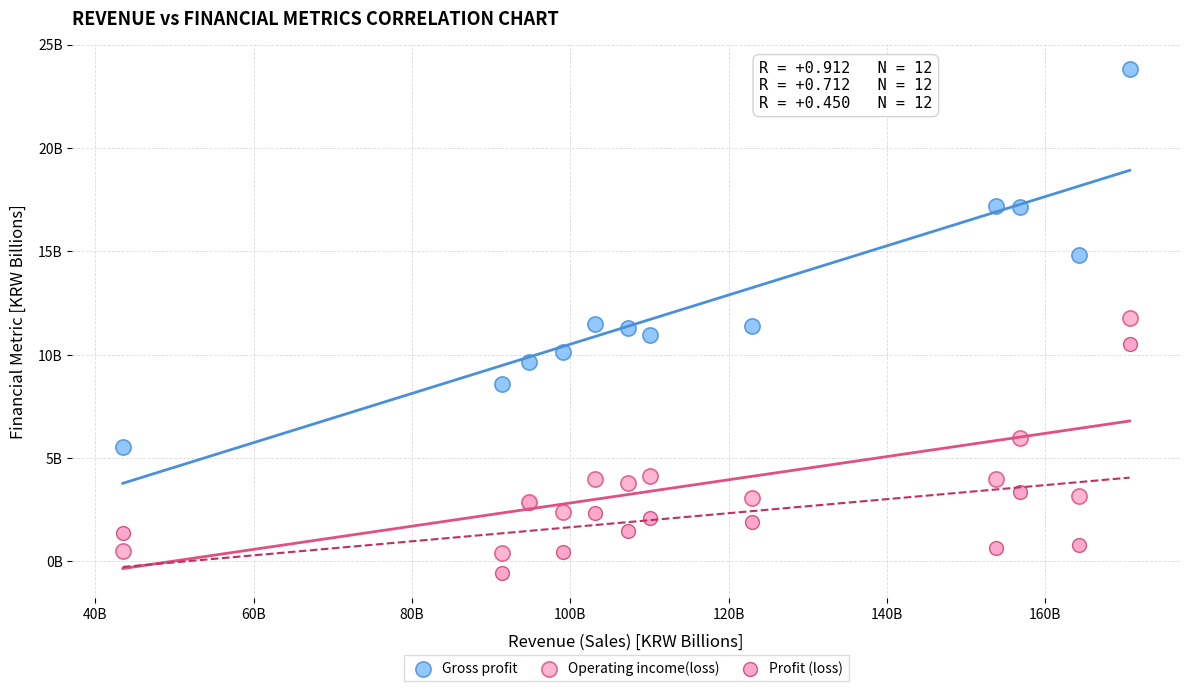

What are all the series names shown in the legend?

Gross profit, Operating income(loss), Profit (loss)